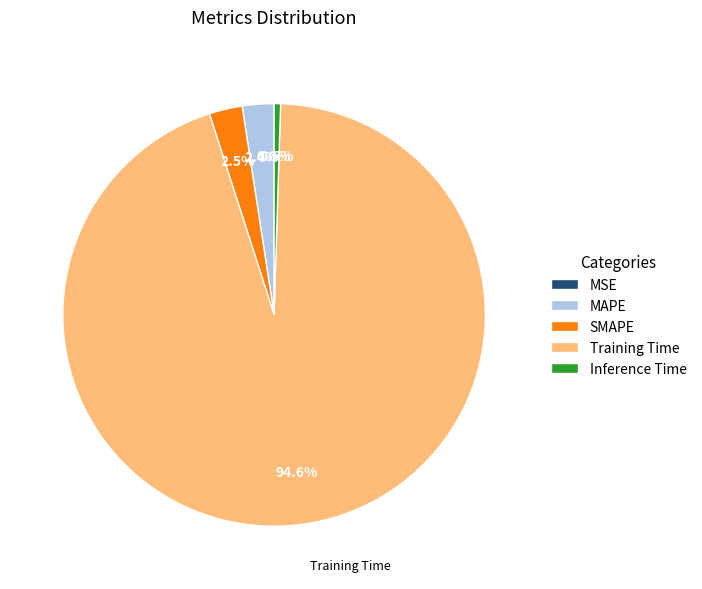

What percentage do MAPE and Inference Time together represent?

2.9%